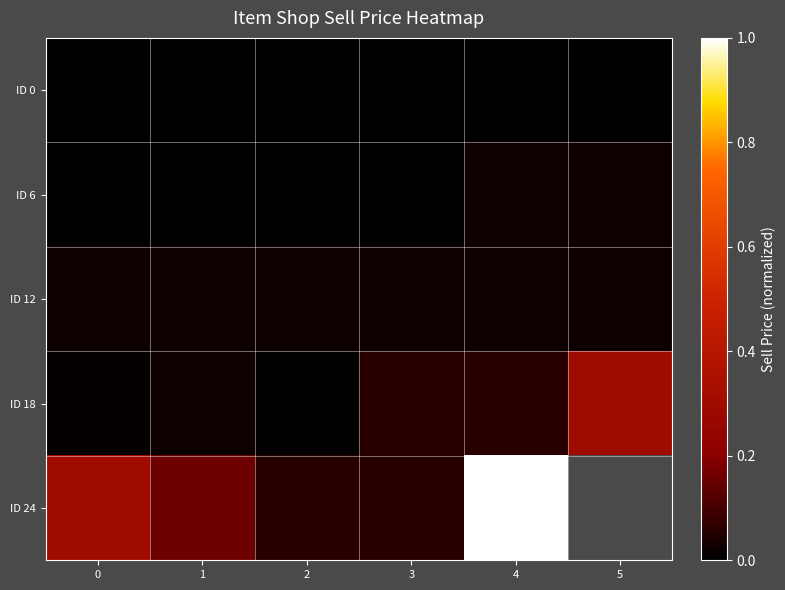

At which category is the sum across all series the highest?

4